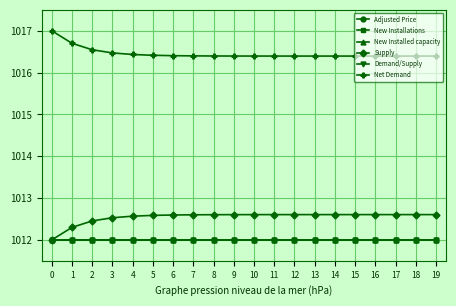

Is this an area chart (filled region under the line)?

No